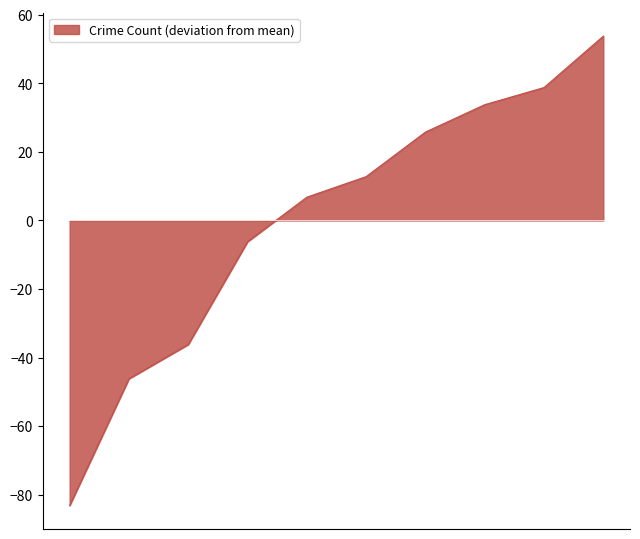

What is the difference between the maximum and minimum values?

137.0